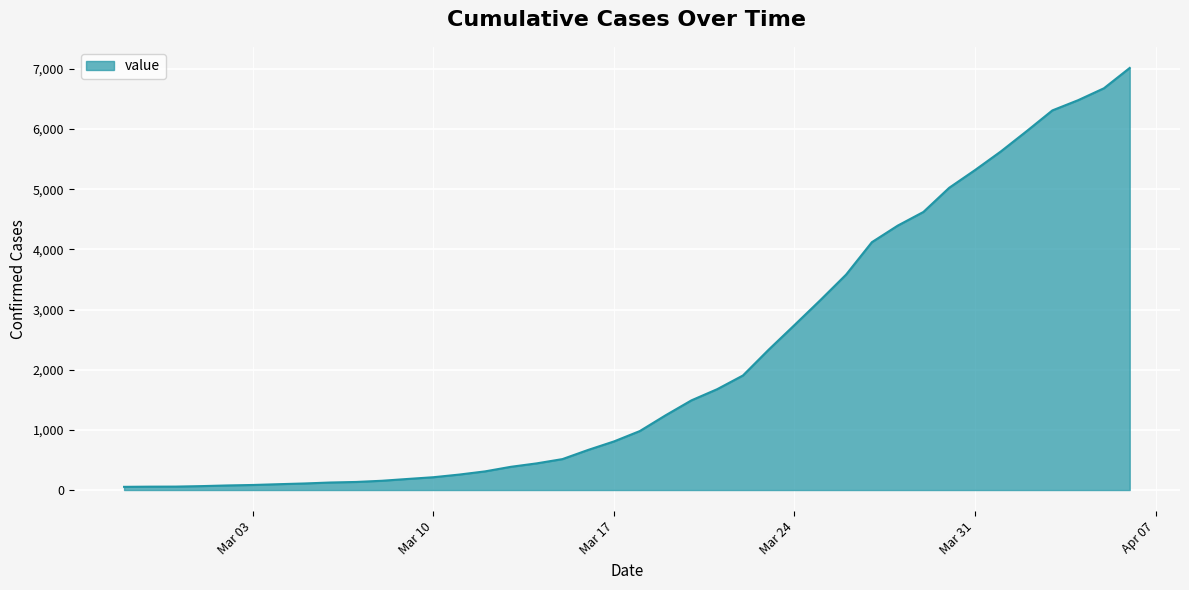

At which label is the value closest to 3535?

2020-03-26